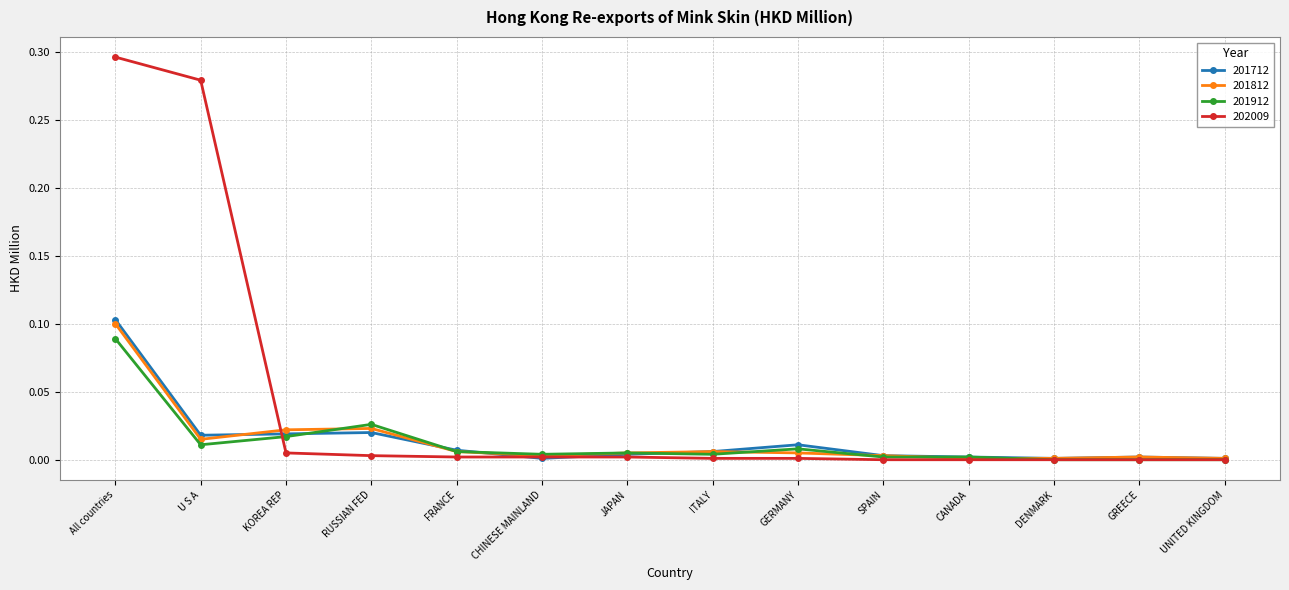

At which category is the sum across all series the highest?

All countries